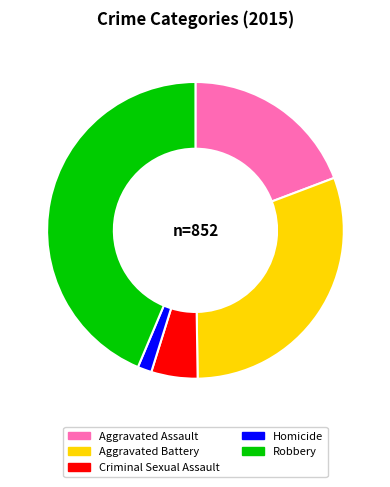

True or false: Aggravated Battery accounts for 31% of the total.

True